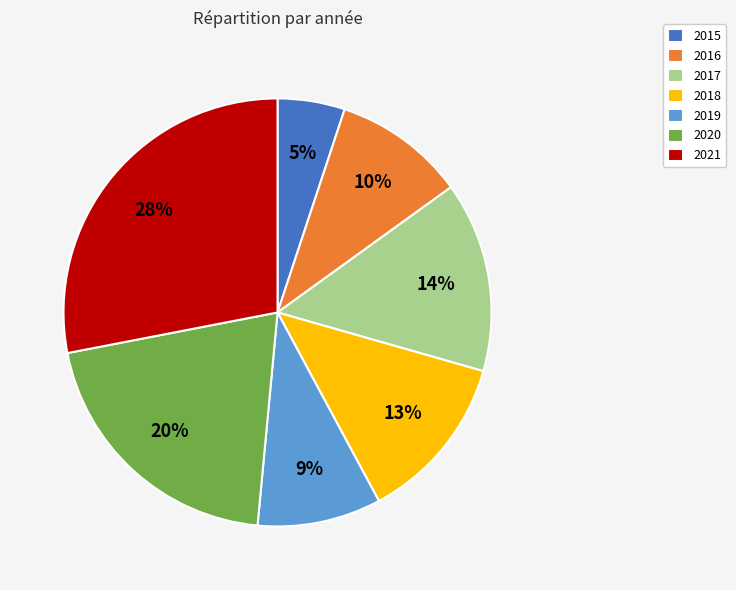

What is the ratio of the value at 2021 to the value at 2018?

2.2